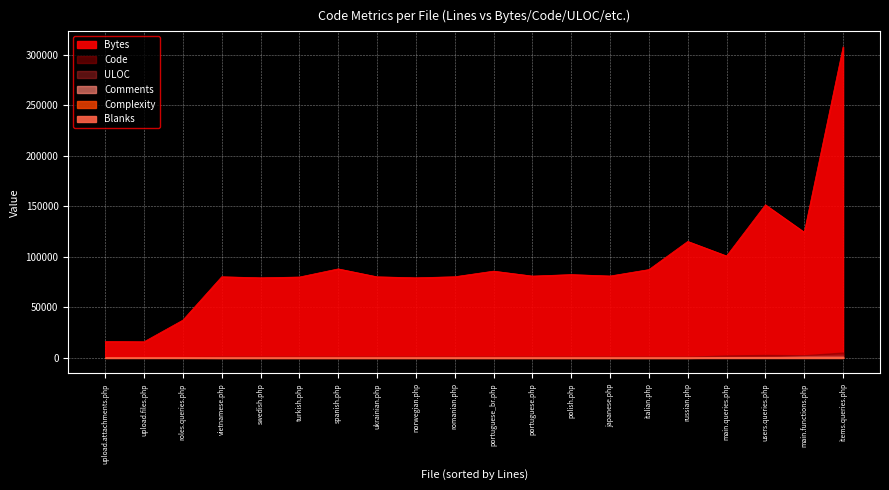

Is it true that Comments equals 30 at portuguese_br.php?

False